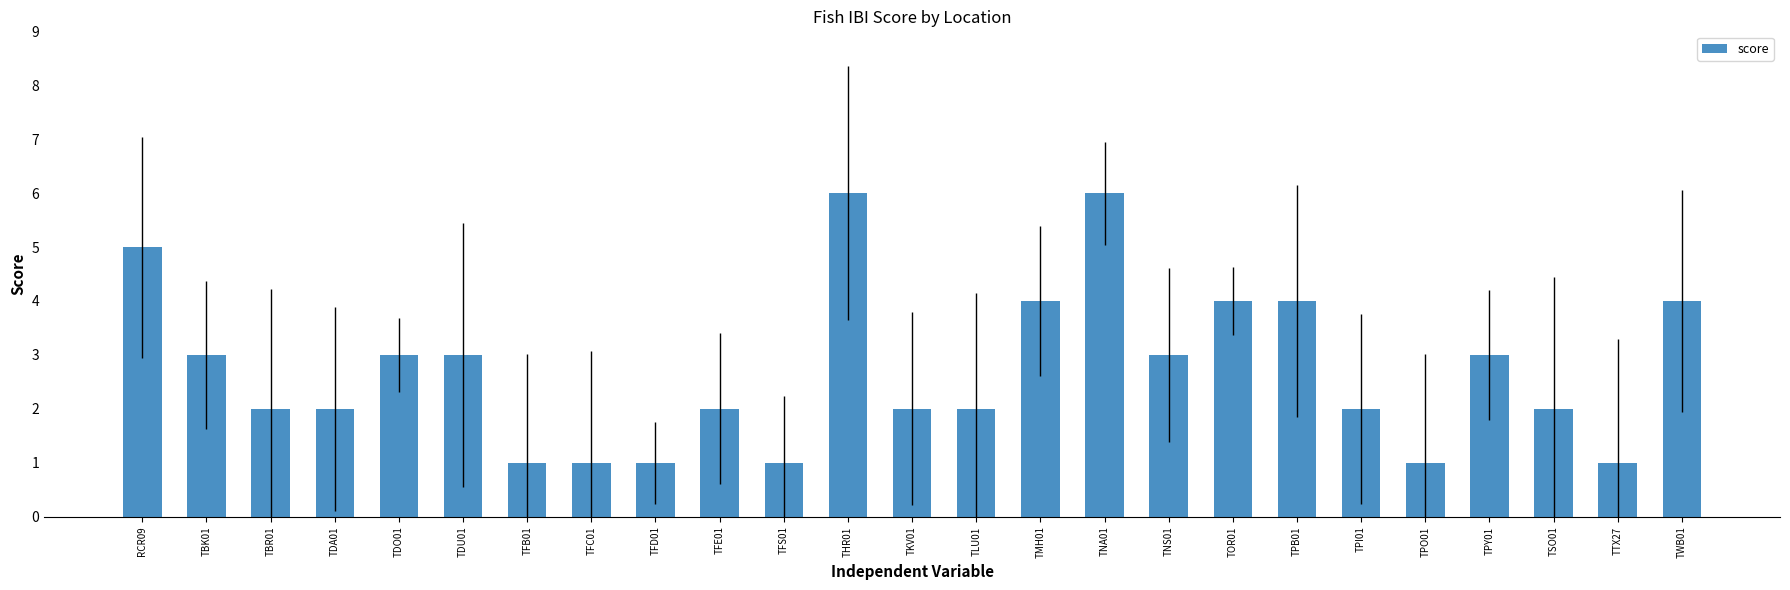

The chart shows a value of 3 at TDU01. True or false?

True